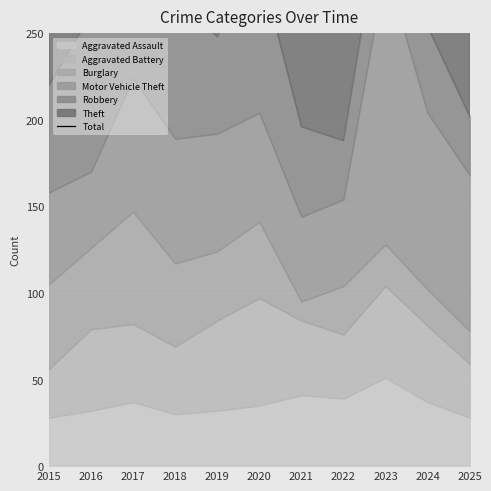

At which category does the data reach its first local valley?

2019